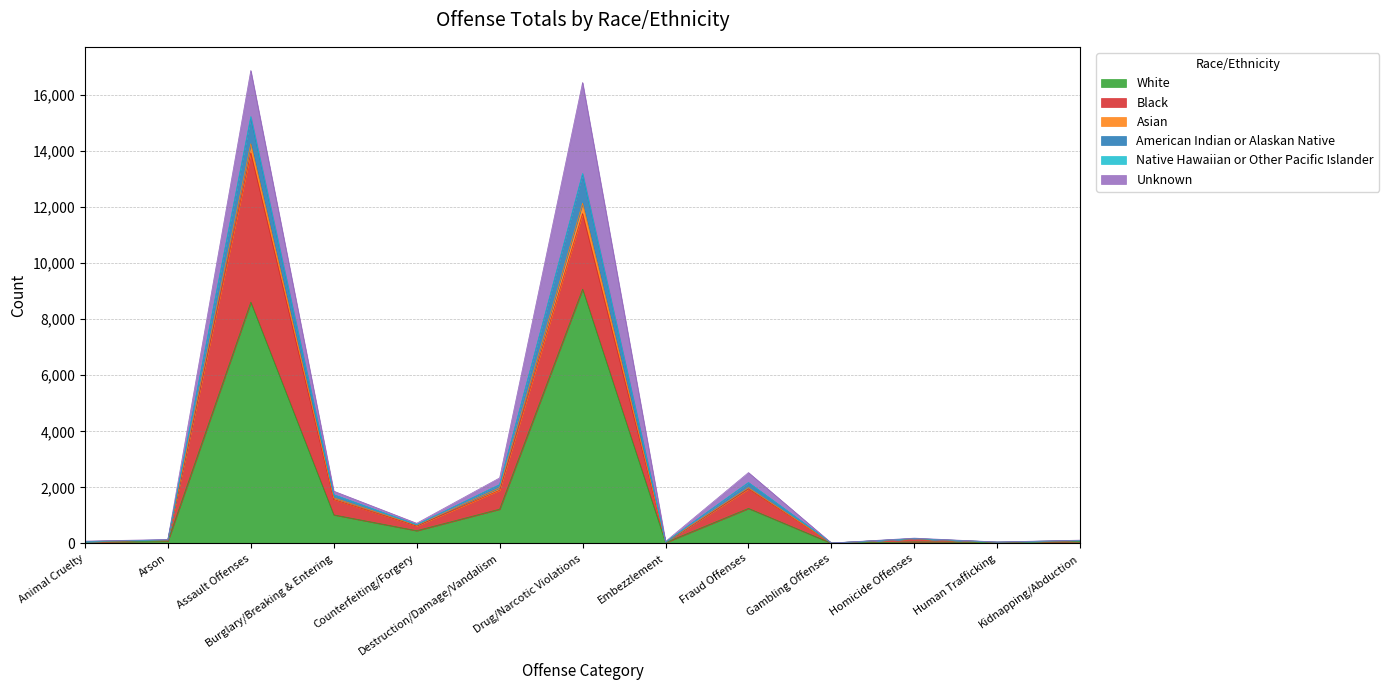

Which category has the highest value in the White series?

Drug/Narcotic Violations